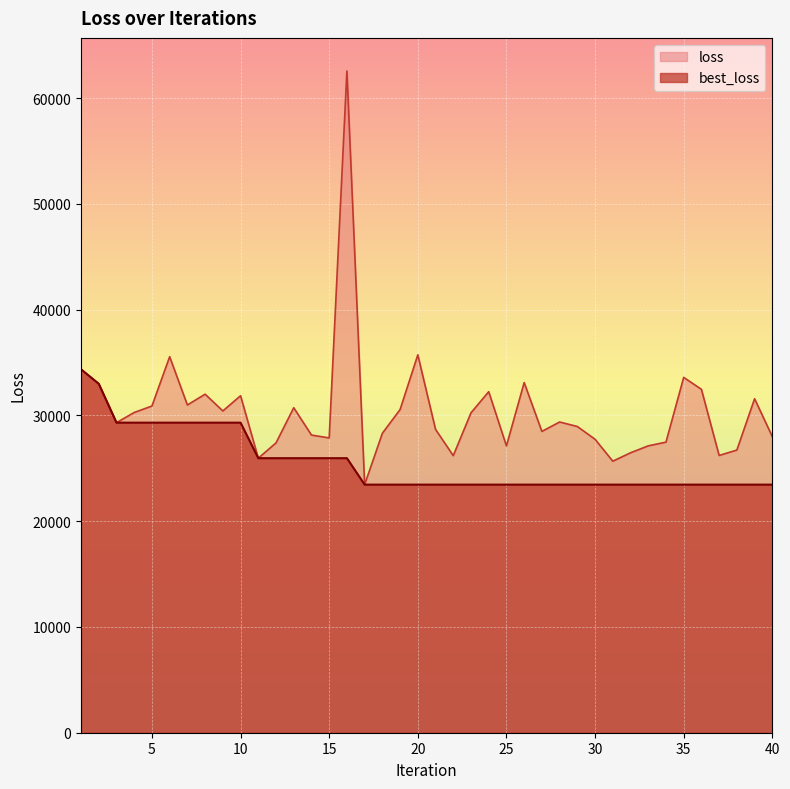

Is the value of loss at 10 greater than the value of best_loss at 17?

Yes